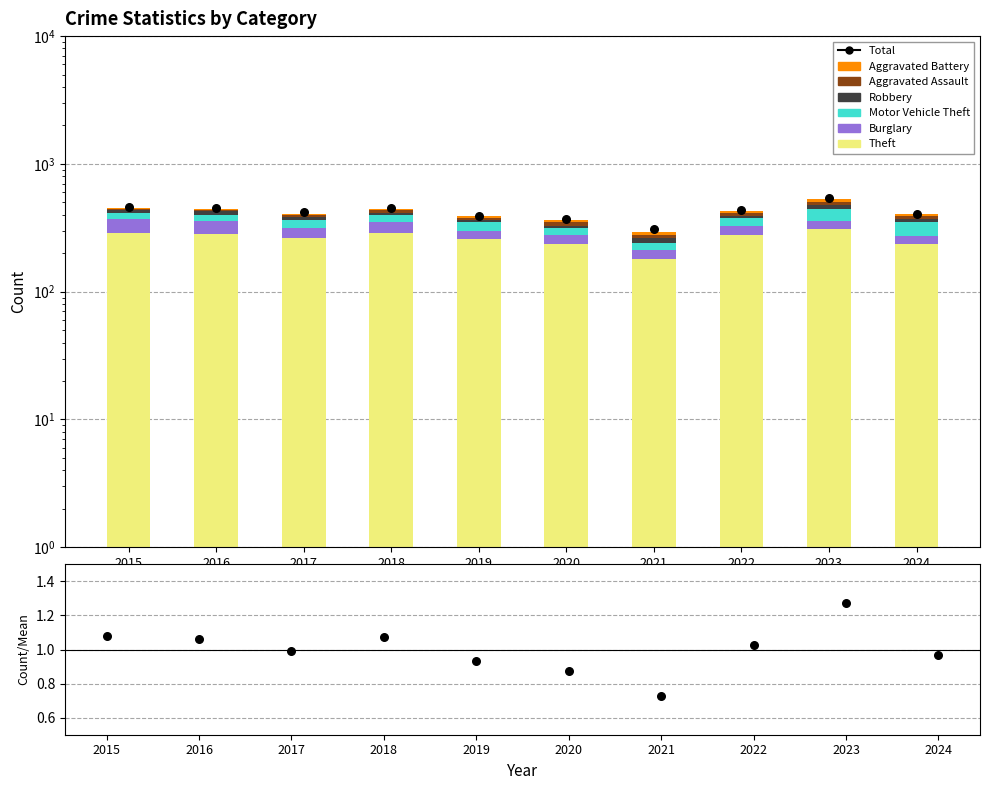

What is the total value across all series at 2015?

453